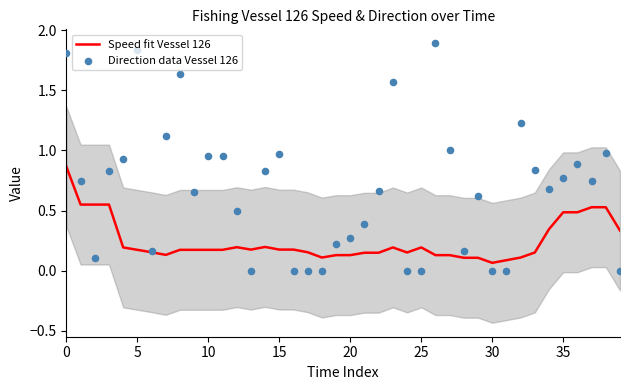

Which series contains the lowest Y value?

Direction data Vessel 126